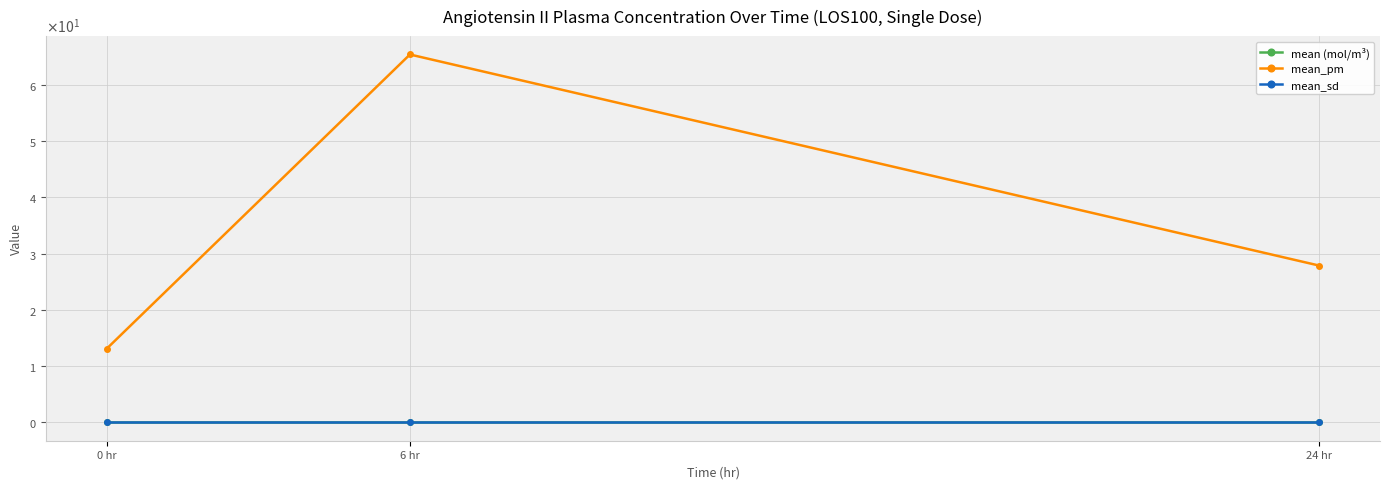

Does the chart have visible grid lines?

Yes